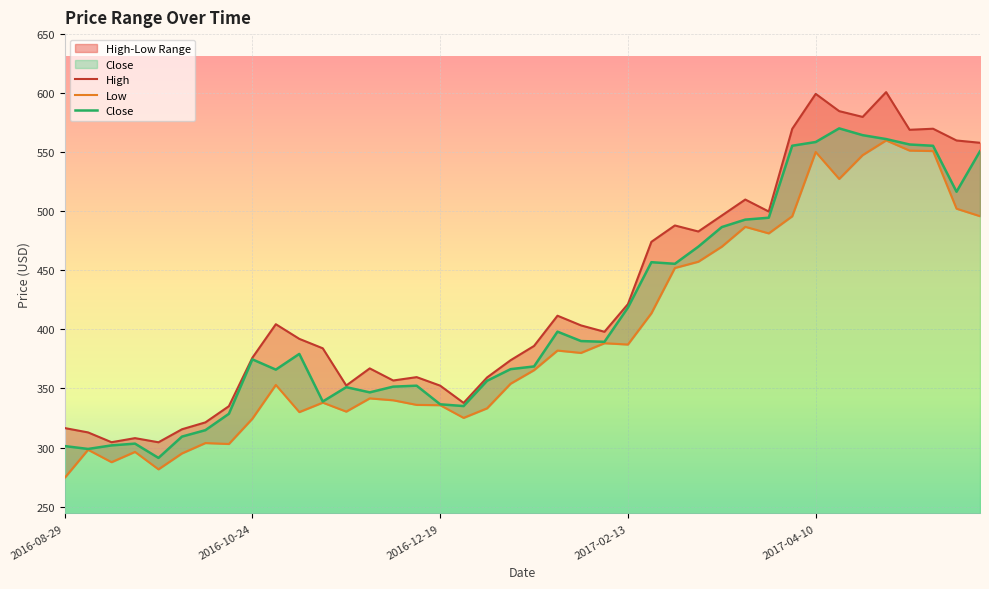

True or false: High has a value of 384.0 at 2016-11-14.

True